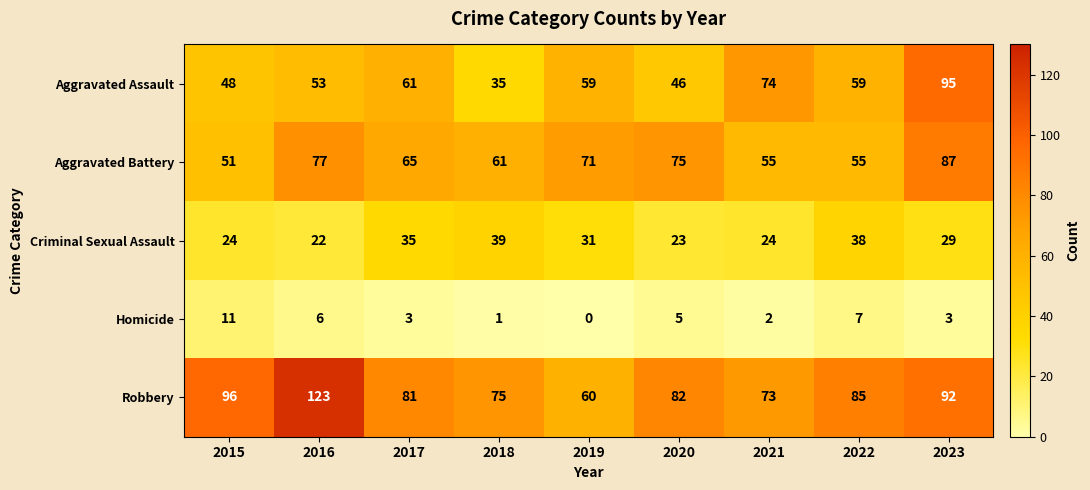

What is the minimum value for Robbery?

60